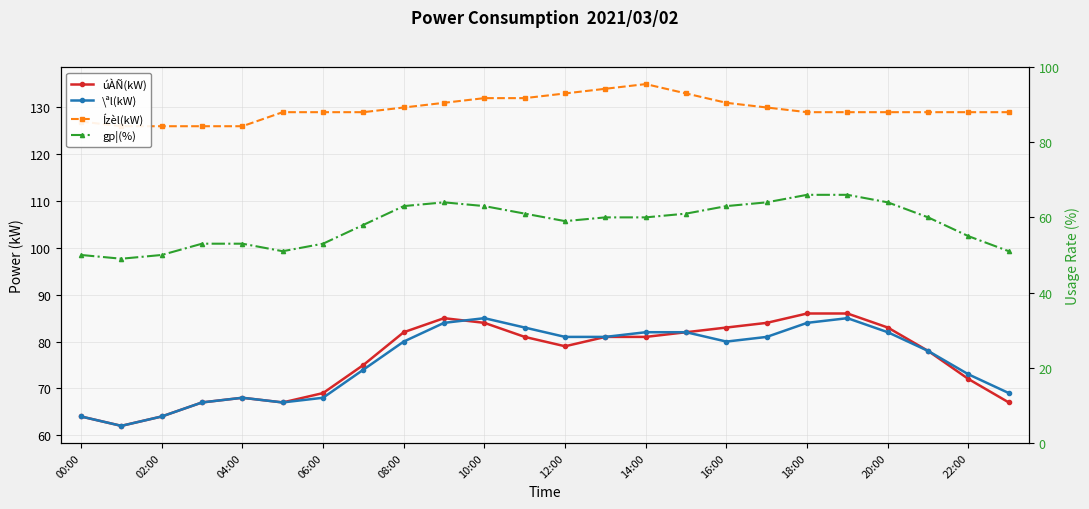

In \ªl(kW), how many points are lower than both neighbors (excluding endpoints)?

3